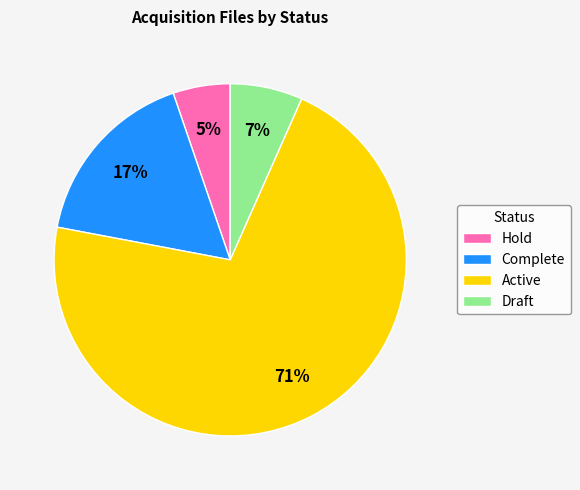

To the nearest percent, what percentage of the pie is Complete?

17%